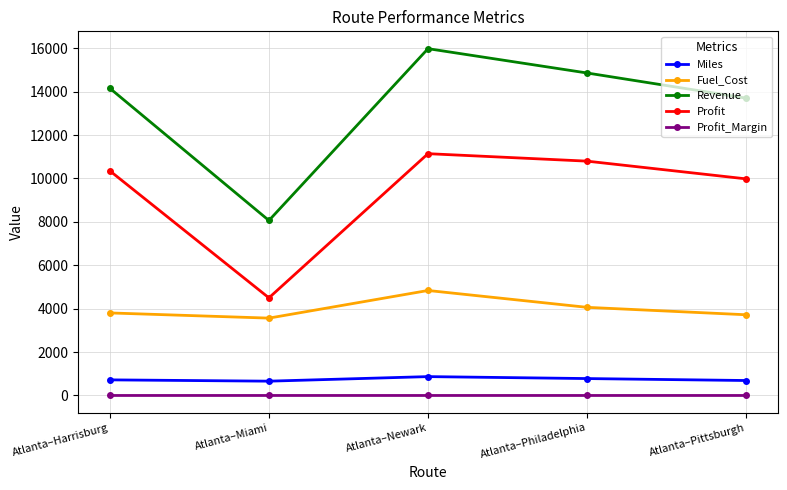

True or false: Revenue and Fuel_Cost intersect in this chart.

False